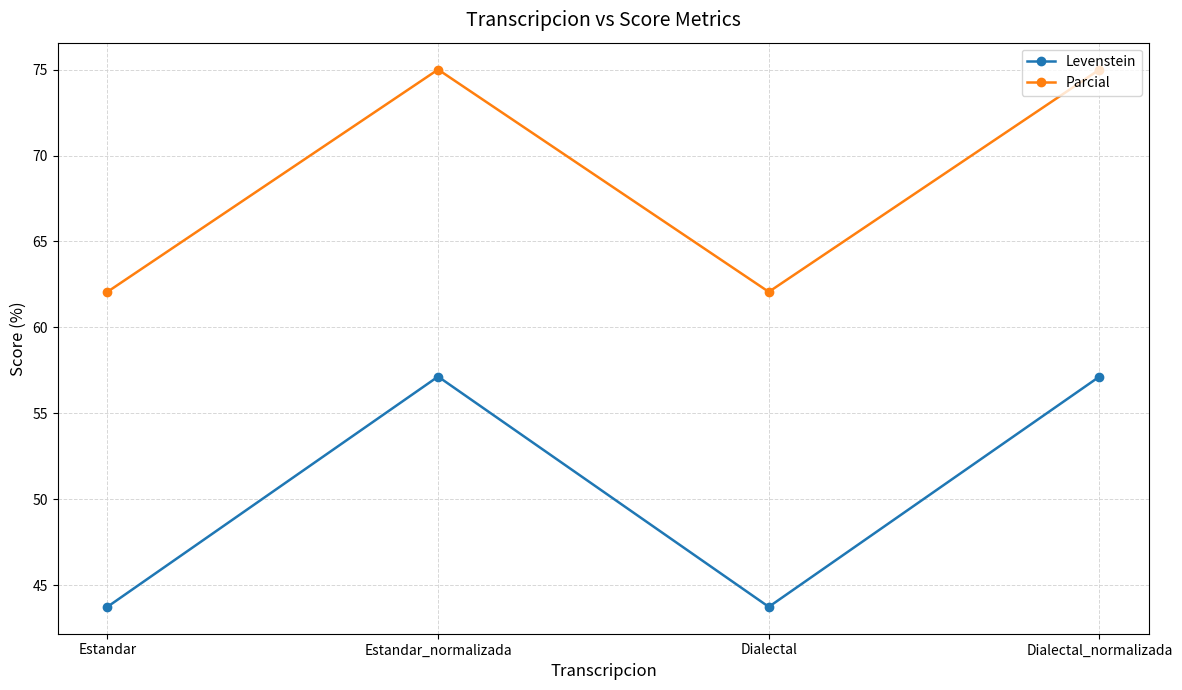

Which series has the widest spread of values?

Levenstein